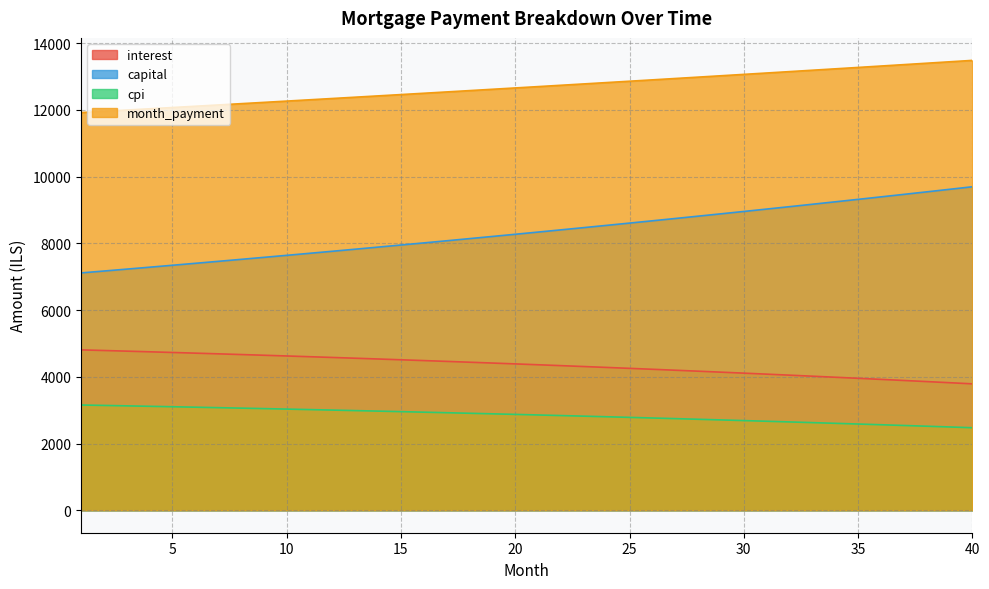

What is the minimum value shown in the chart?

2473.0